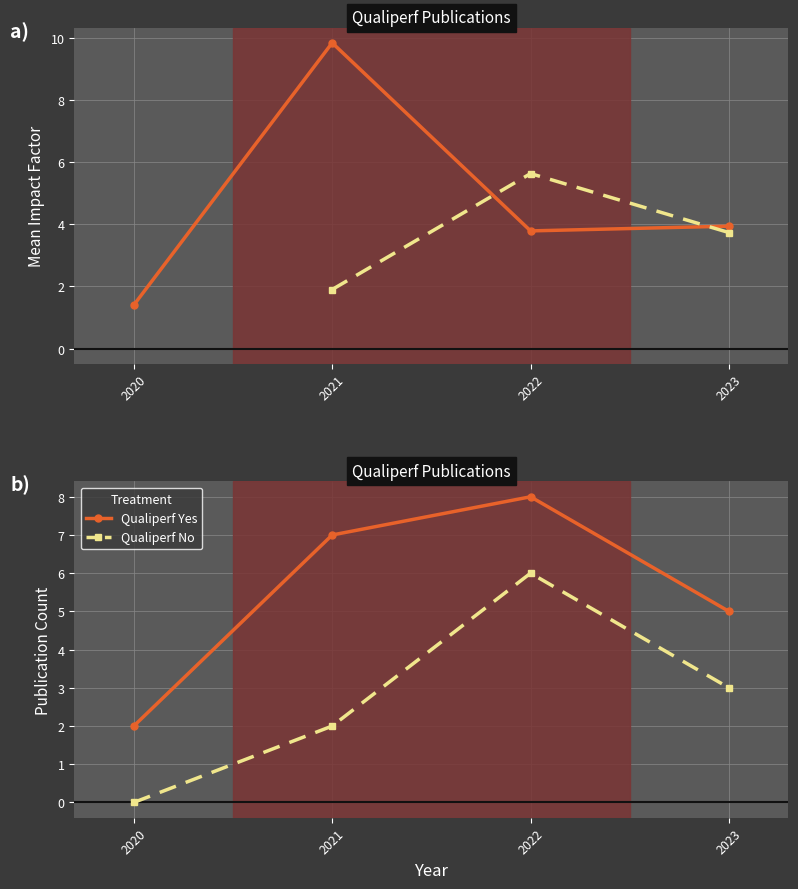

Reading left to right, extract all data points from this chart.

Qualiperf Yes: 2020=2	2021=7	2022=8	2023=5
Qualiperf No: 2020=0	2021=2	2022=6	2023=3